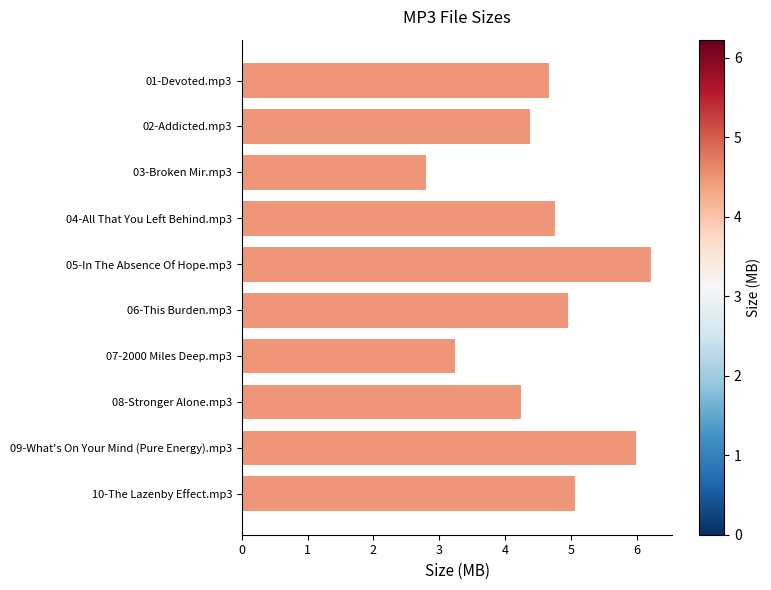

Rank the categories by value from highest to lowest.

05-In The Absence Of Hope.mp3, 09-What's On Your Mind (Pure Energy).mp3, 10-The Lazenby Effect.mp3, 06-This Burden.mp3, 04-All That You Left Behind.mp3, 01-Devoted.mp3, 02-Addicted.mp3, 08-Stronger Alone.mp3, 07-2000 Miles Deep.mp3, 03-Broken Mir.mp3